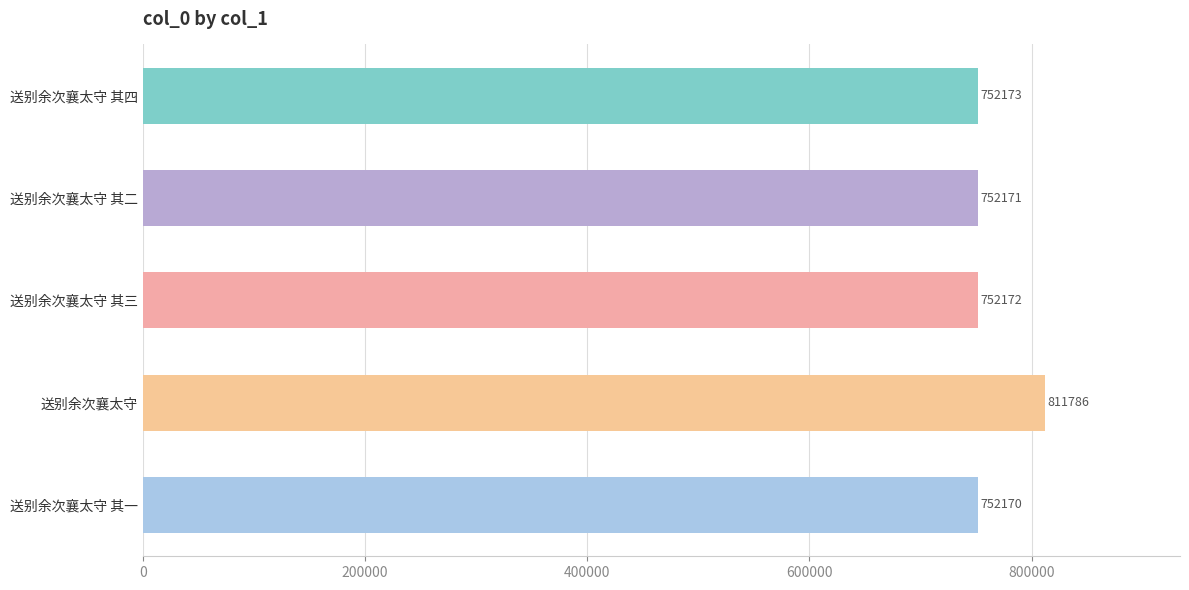

Reading top to bottom, extract all data points from this chart.

752173	752171	752172	811786	752170